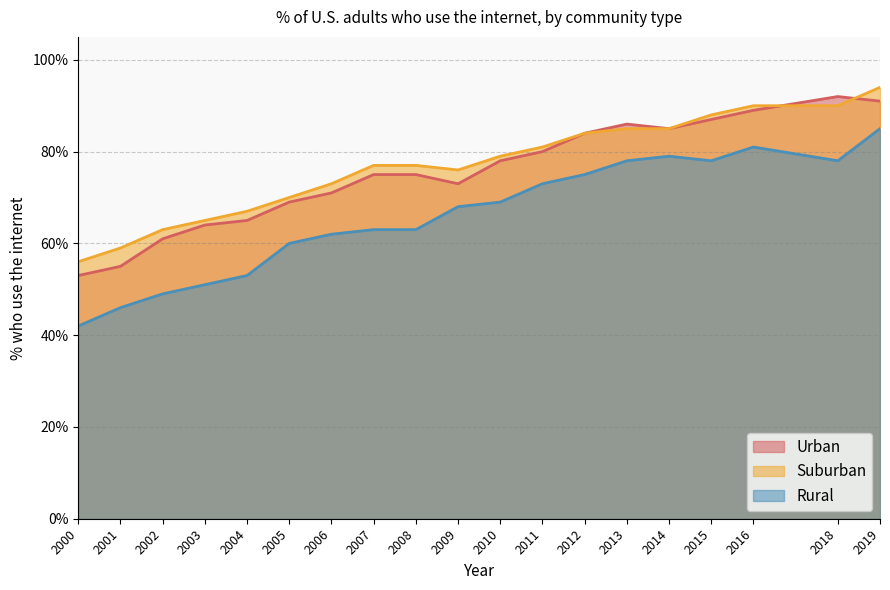

Which series has the largest range (max minus min)?

Rural